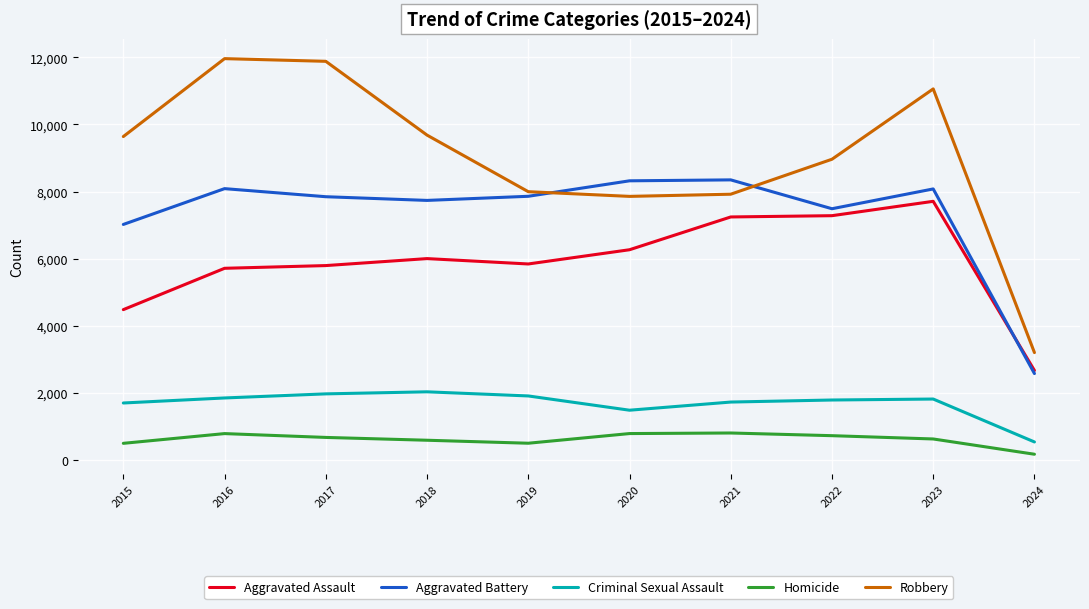

True or false: Robbery and Aggravated Assault cross at least once.

False